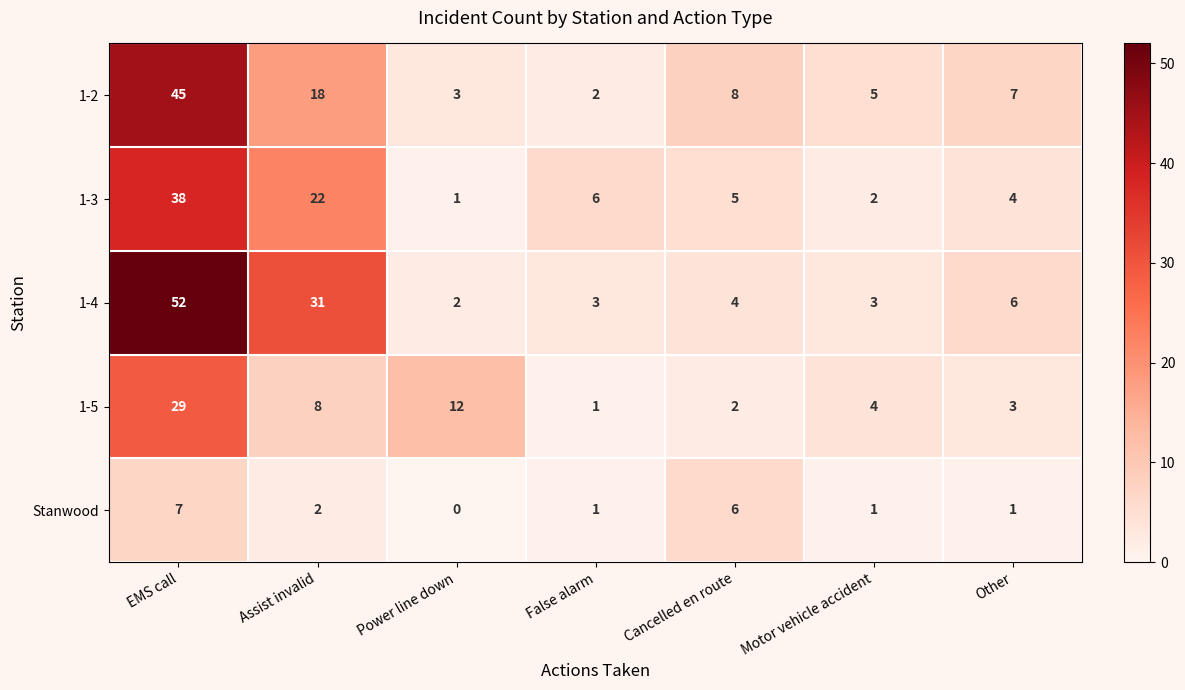

Which series has the largest range (max minus min)?

1-4